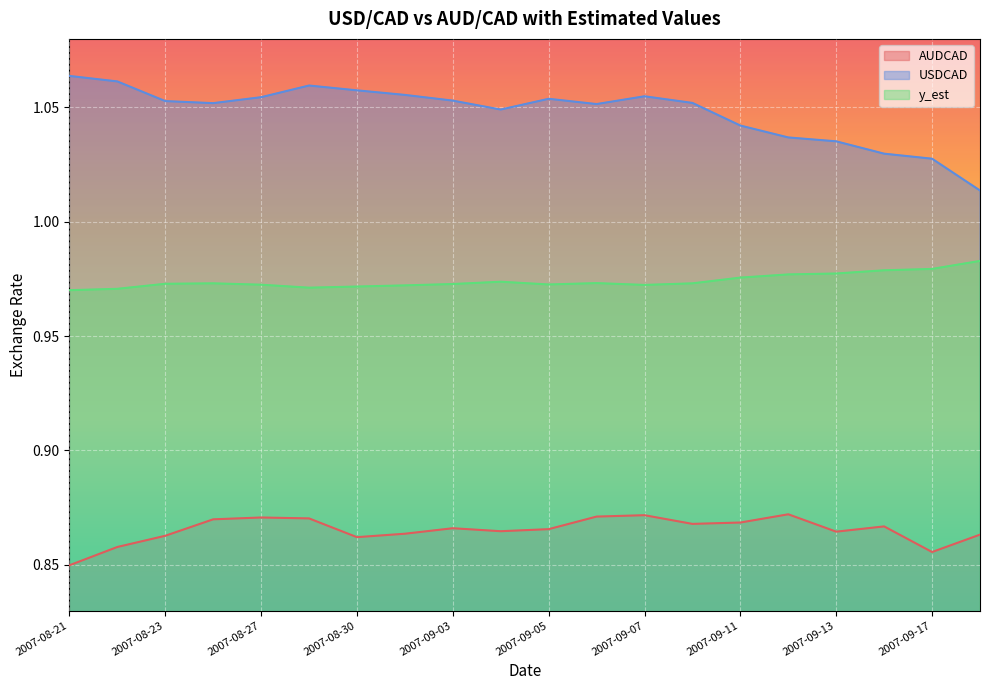

At which category does USDCAD reach its first local peak?

2007-08-29